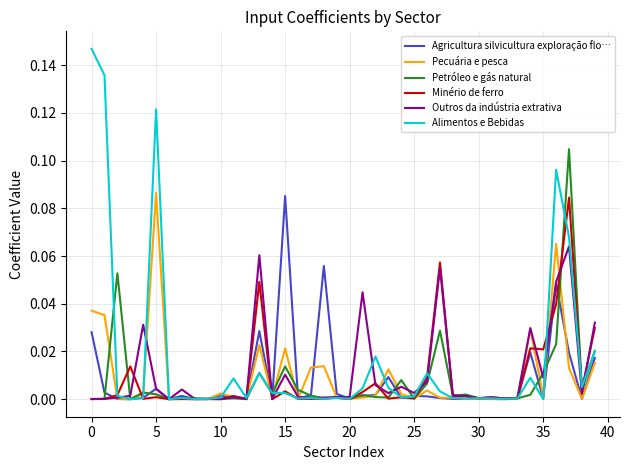

Which series has the widest spread of values?

Alimentos e Bebidas